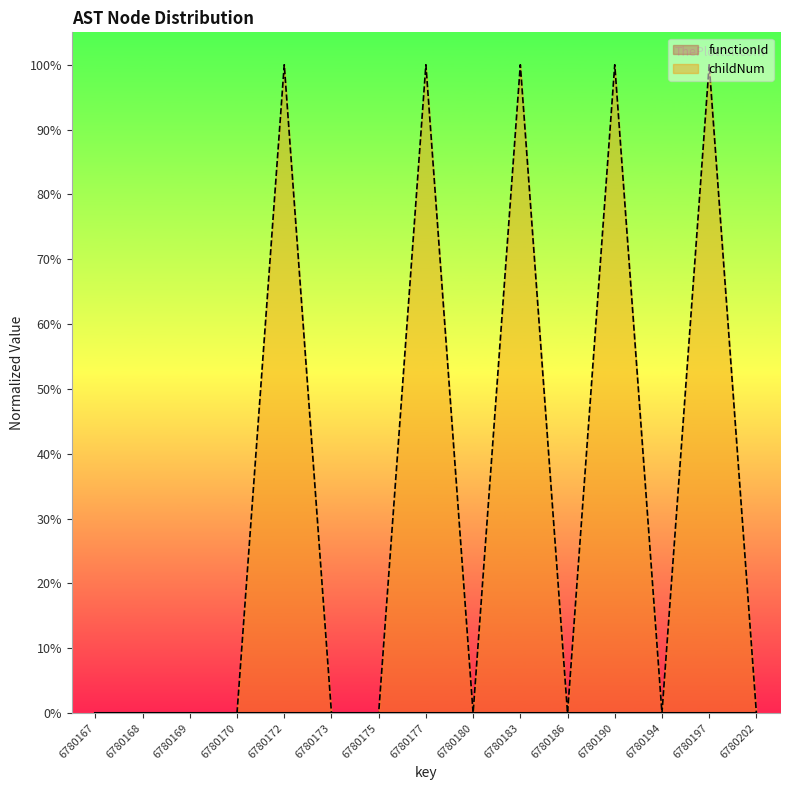

Reading left to right, what are all the values shown in this chart?

0.0	0.0	0.0	0.0	1.0	0.0	0.0	1.0	0.0	1.0	0.0	1.0	0.0	1.0	0.0